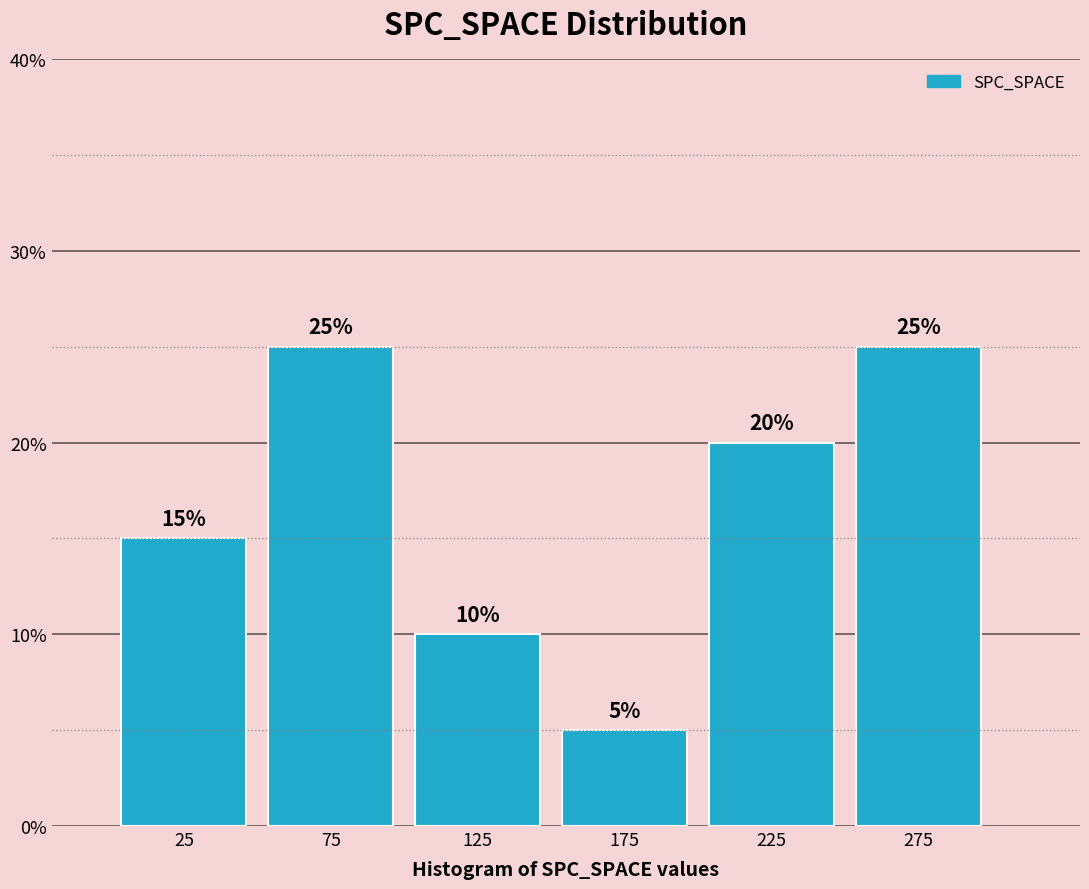

How tall is the bar that spans 50 to 100 on the x-axis?

25